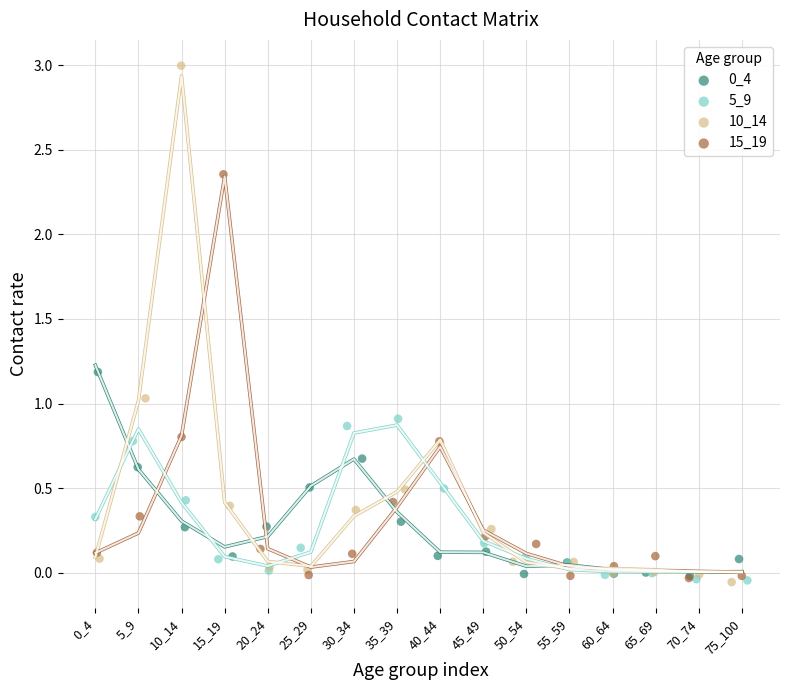

Which series has the widest spread of Y values?

10_14